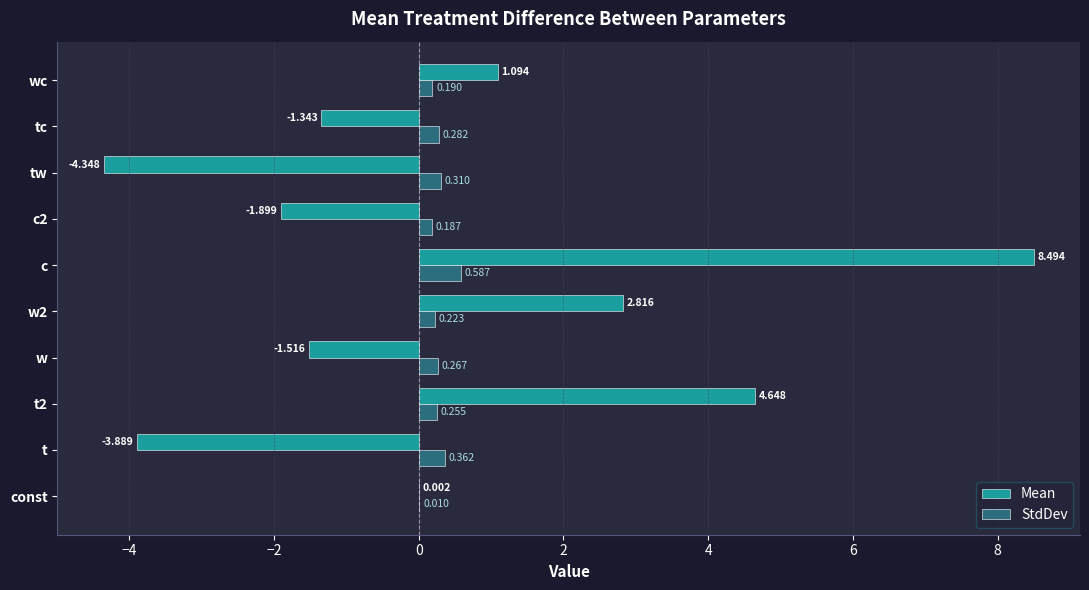

At which label does StdDev reach its peak?

c